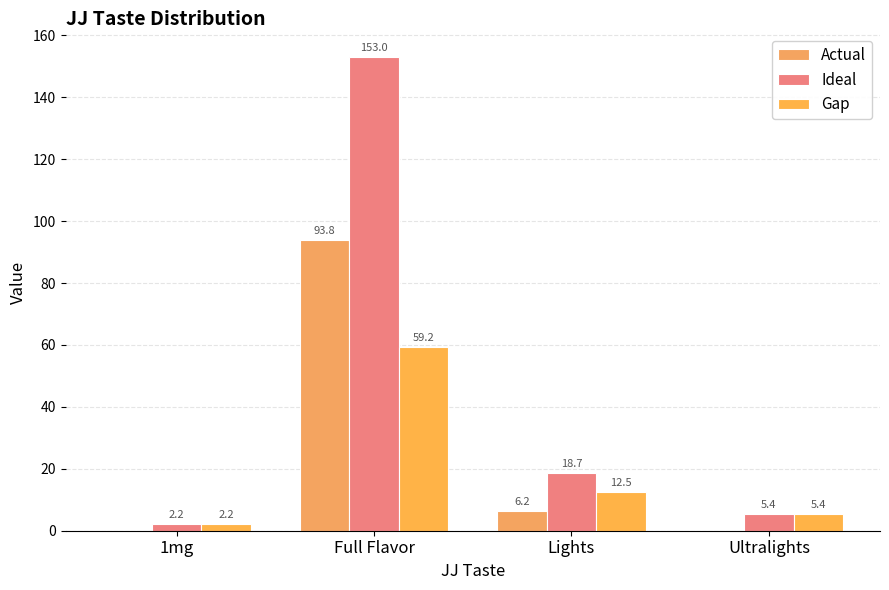

What is the difference between the maximum and minimum values in the Ideal series?

150.8